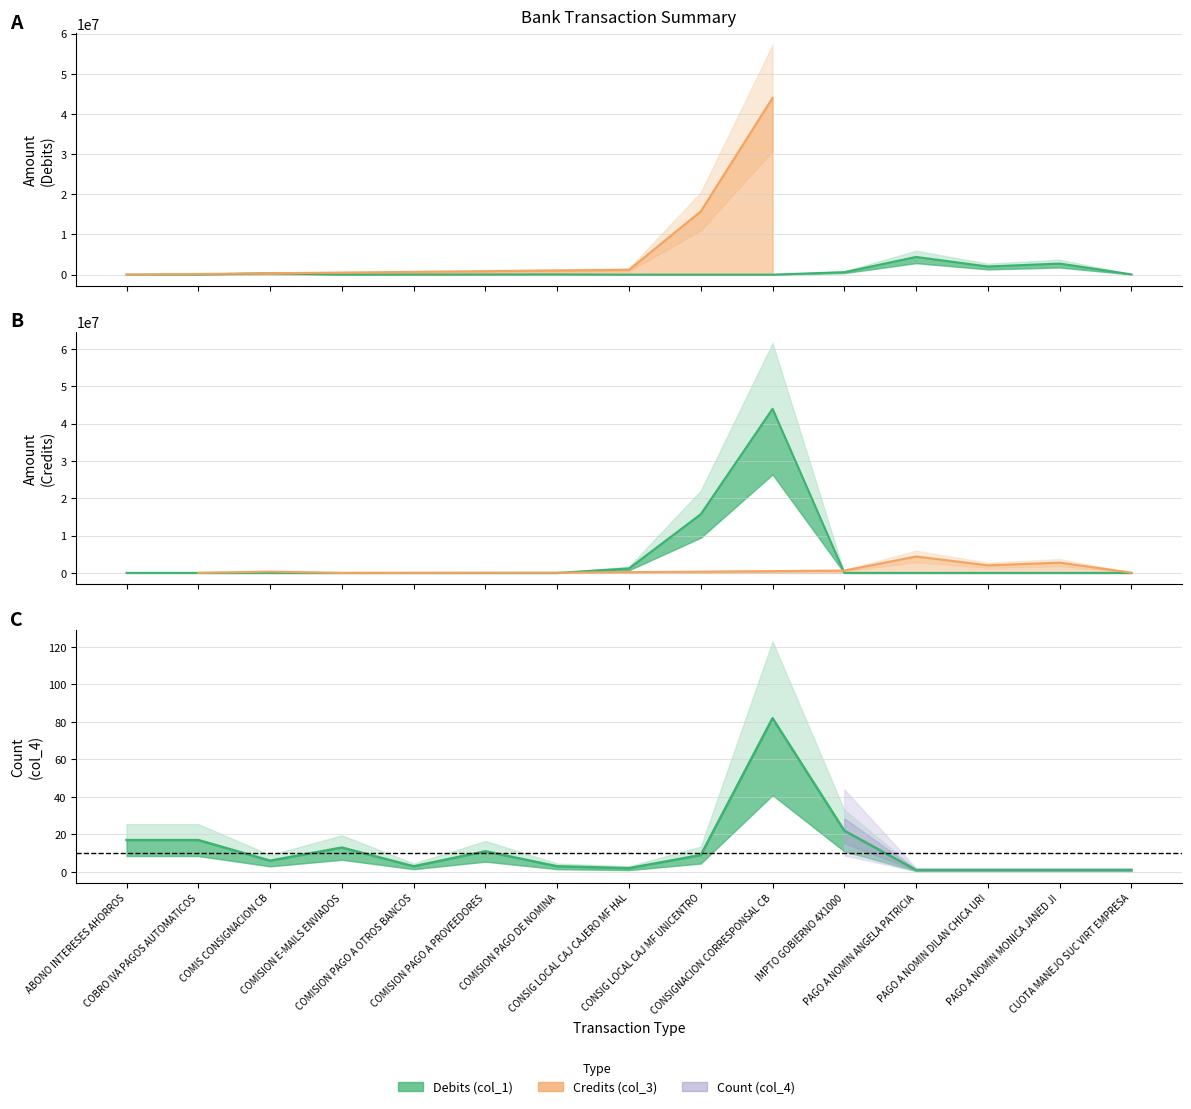

Where is the first local maximum for Debits (col_1)?

COMIS CONSIGNACION CB